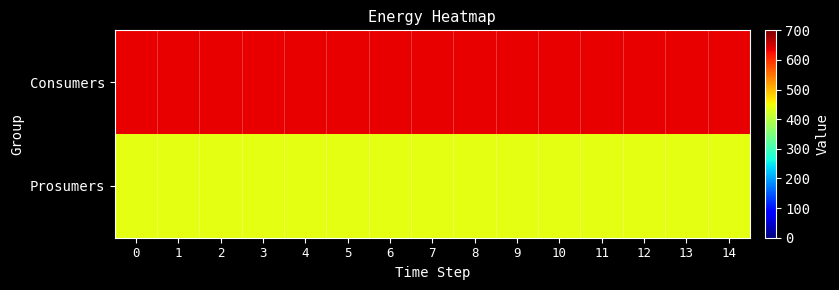

Count the number of categories in the chart.

15